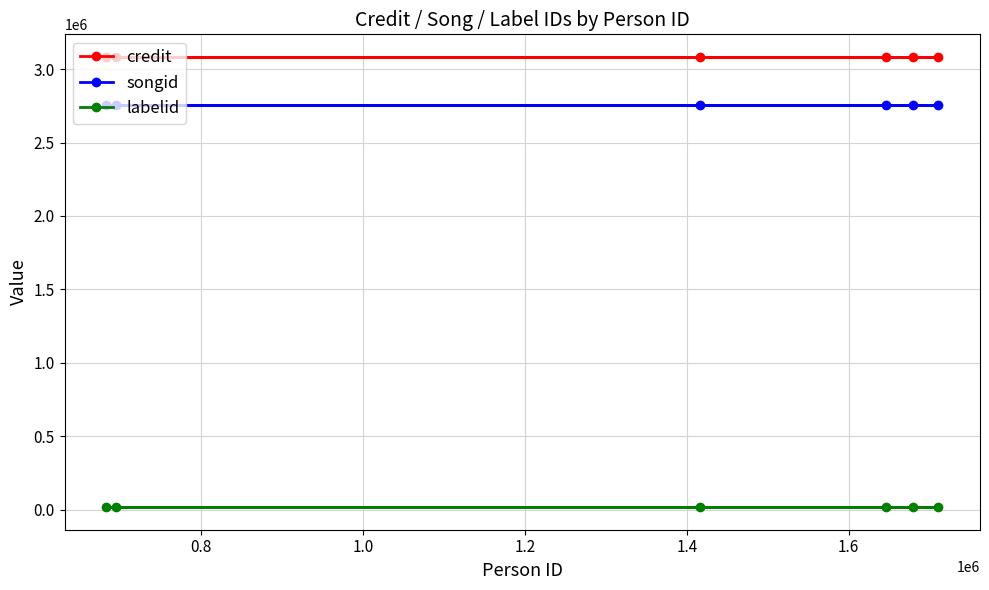

Rank the series by their maximum value, from lowest to highest.

labelid, songid, credit